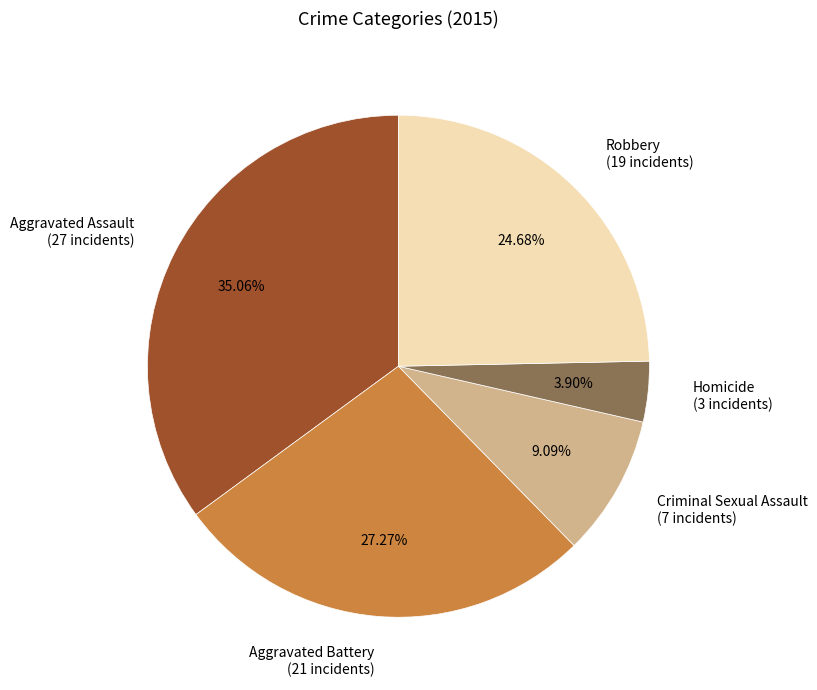

How many segments does this pie chart have?

5